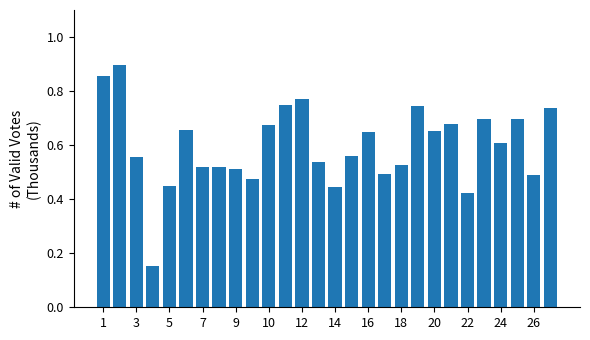

How many values are between 0 and 1?

28